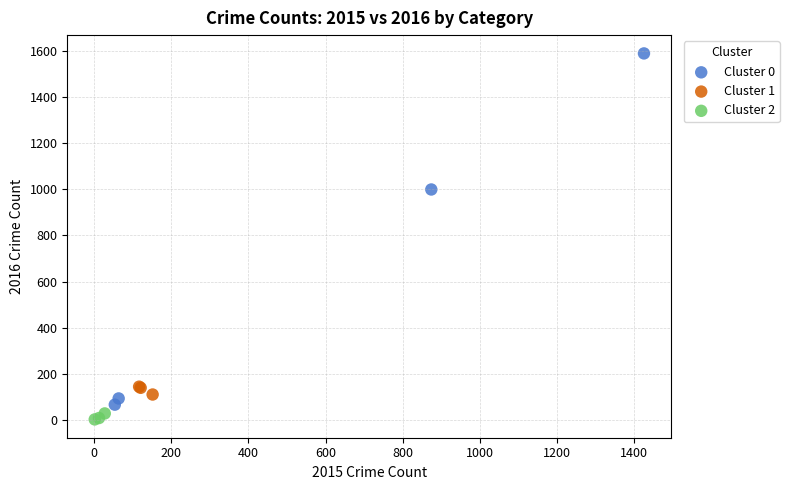

Which series has the widest spread of Y values?

Cluster 0